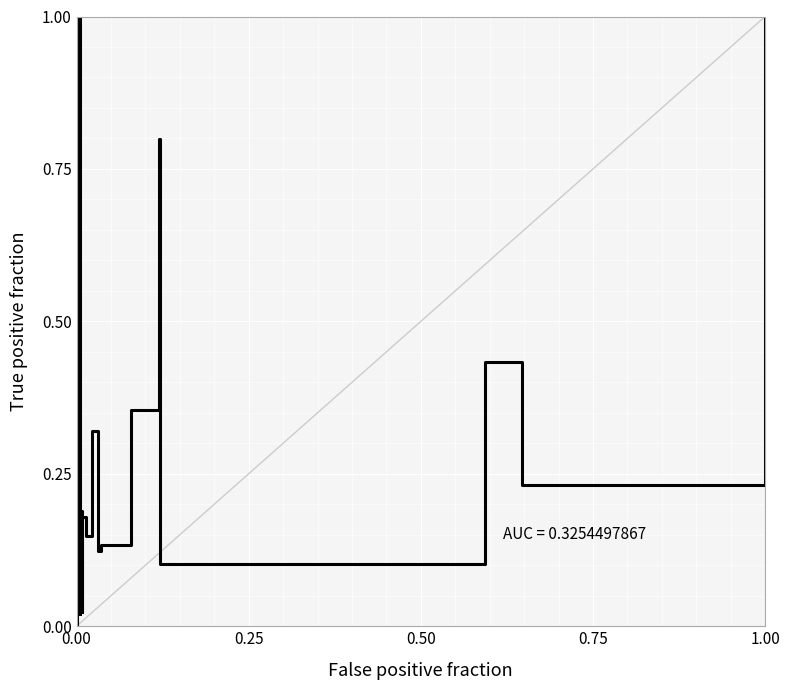

At which category does the data reach its first local peak?

6